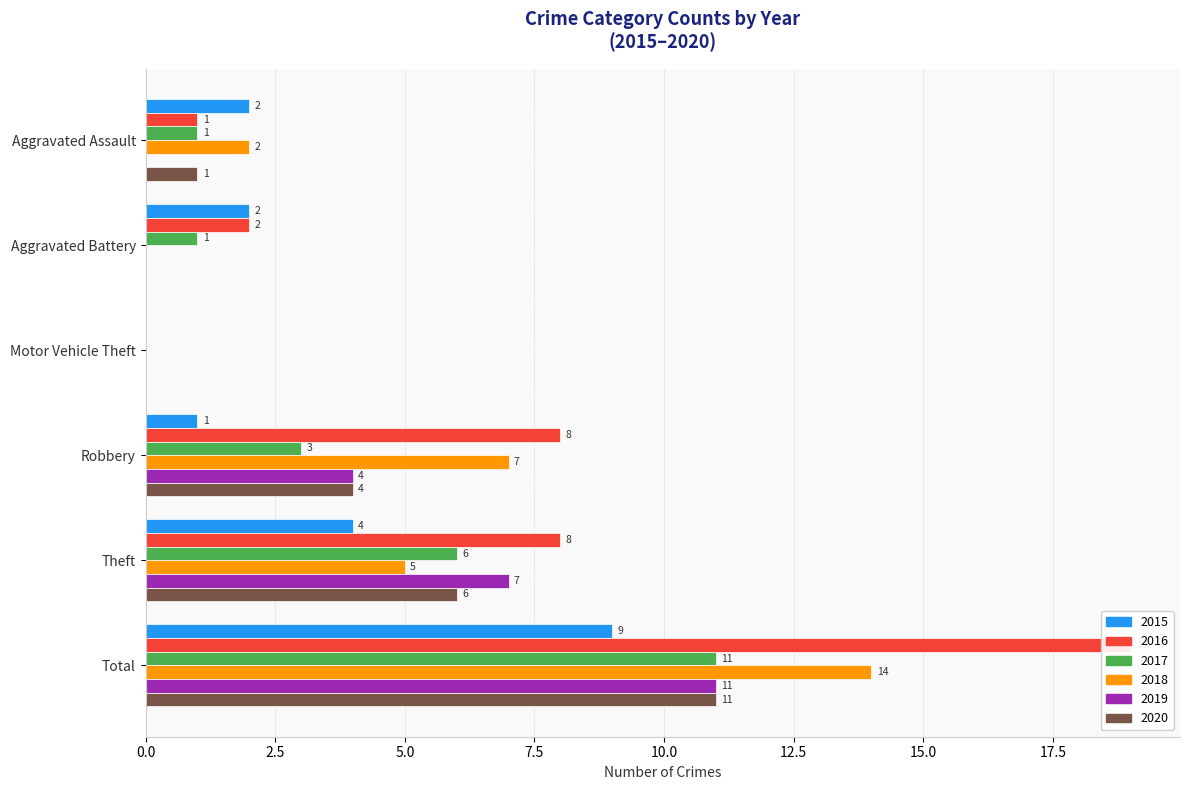

The 2018 series shows 7 at Robbery. True or false?

True